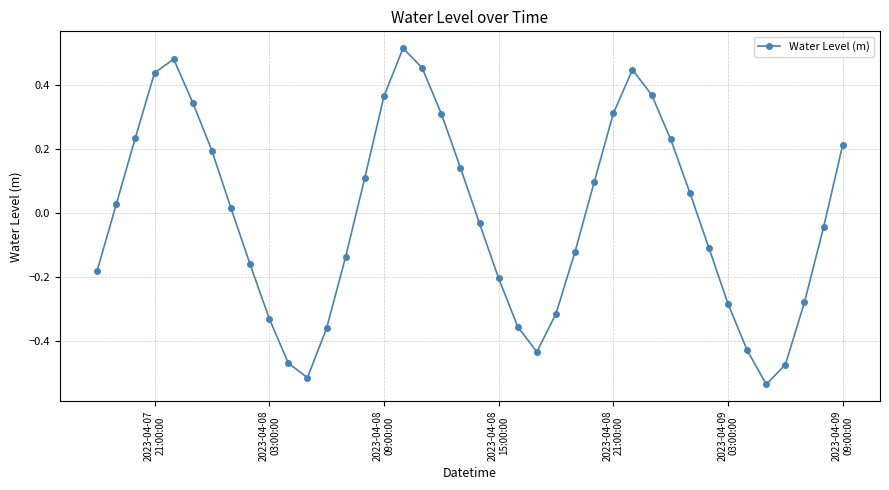

How many values exceed 0?

20